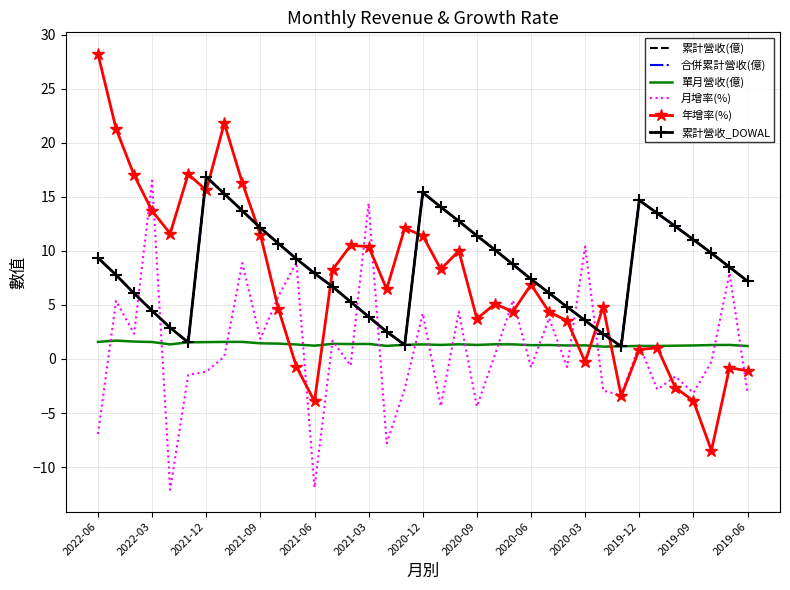

What is the difference between the maximum and second lowest values in the 合併累計營收(億) series?

15.5